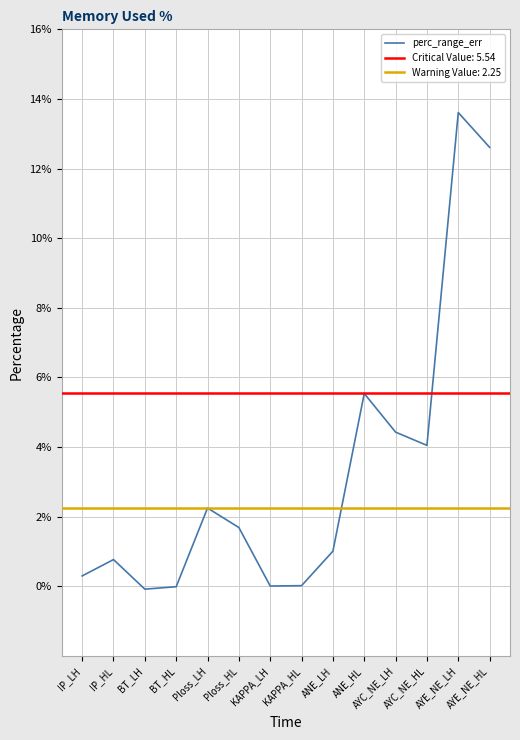

How many points are lower than both their immediate neighbors (excluding endpoints)?

3